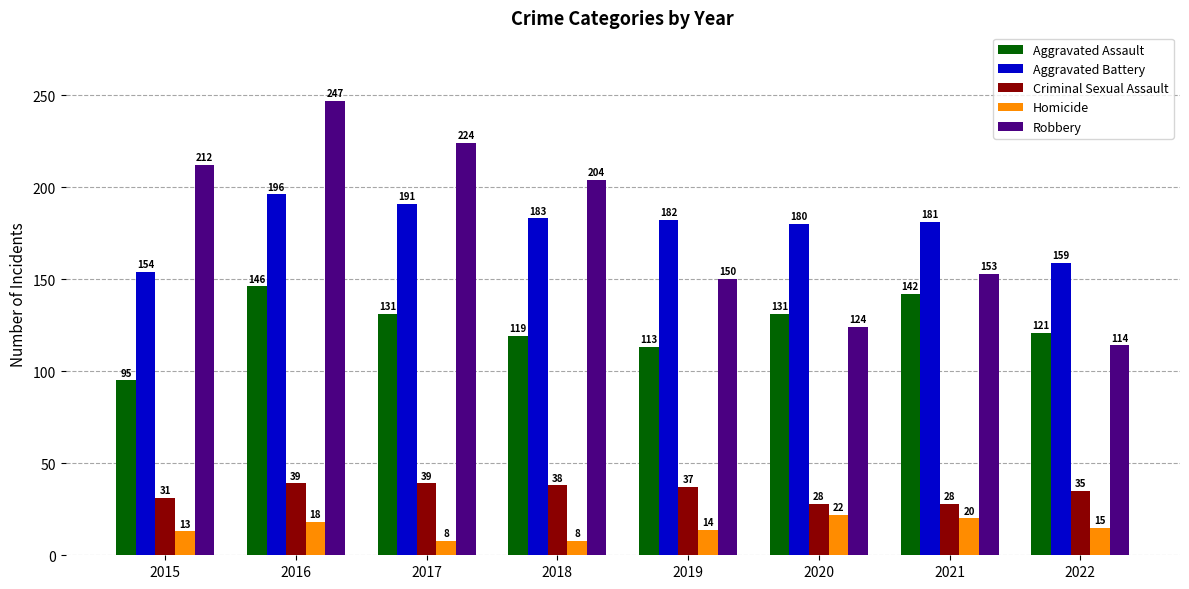

Rank the series by their maximum value, from highest to lowest.

Robbery, Aggravated Battery, Aggravated Assault, Criminal Sexual Assault, Homicide